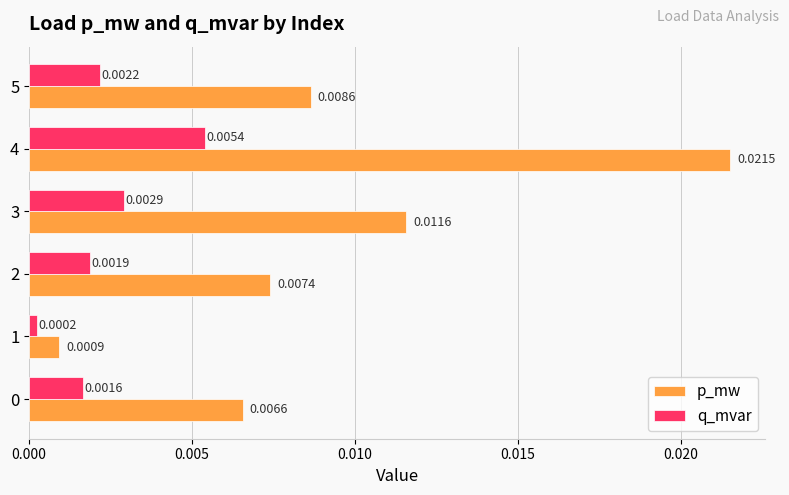

List the series in order of their overall mean, highest first.

p_mw, q_mvar